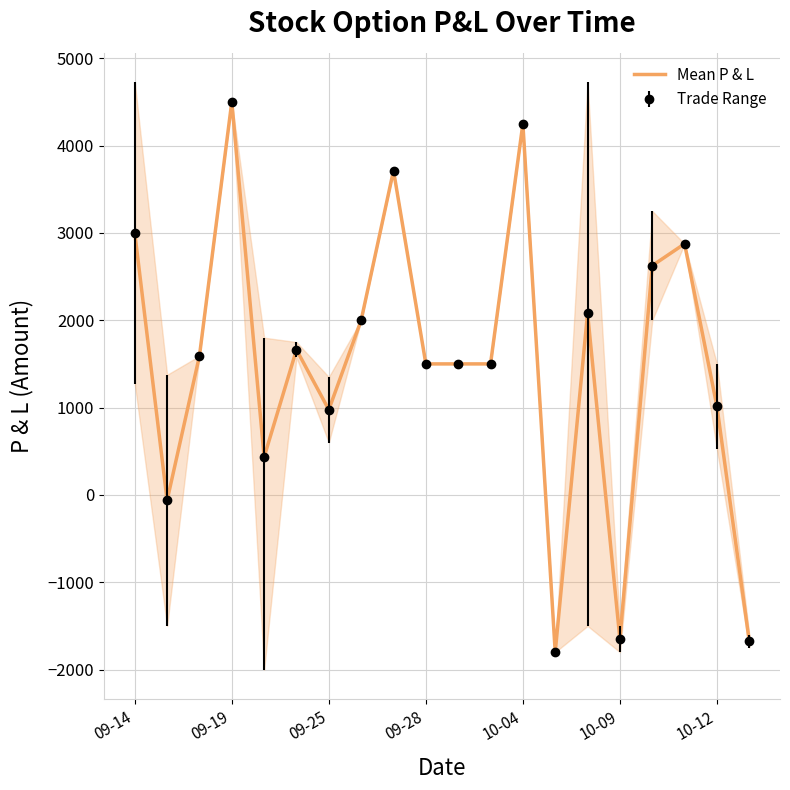

The chart shows a value of 1487.5 at 10-12. True or false?

False